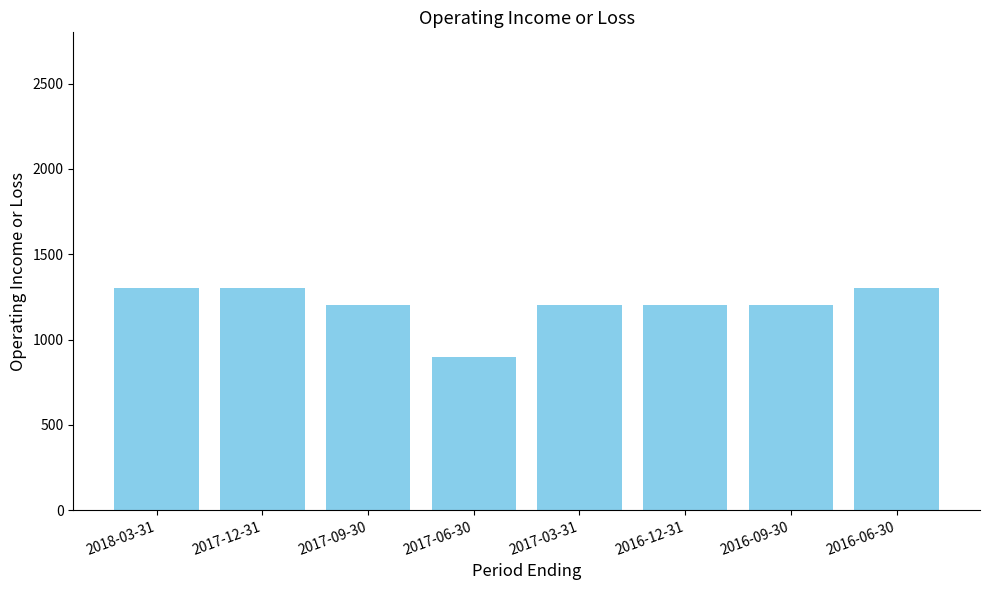

How many bars are there in total?

8